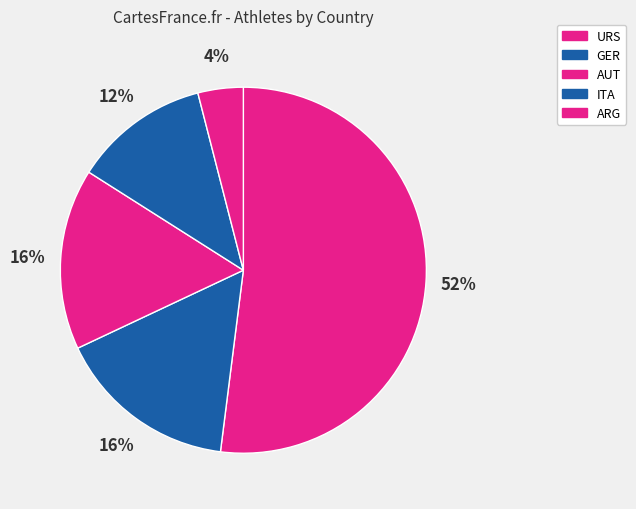

Is URS the majority of the pie?

Yes